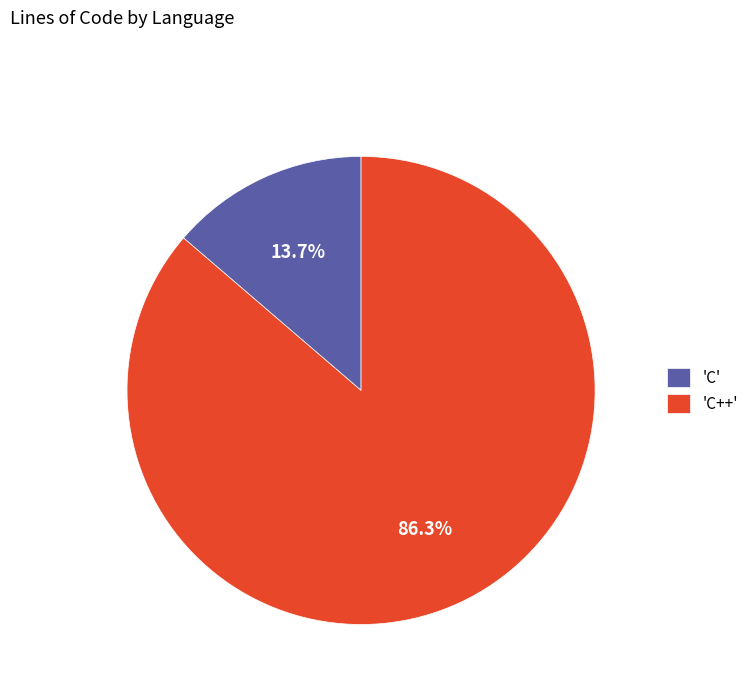

Between 'C++' and 'C', which is larger?

'C++'